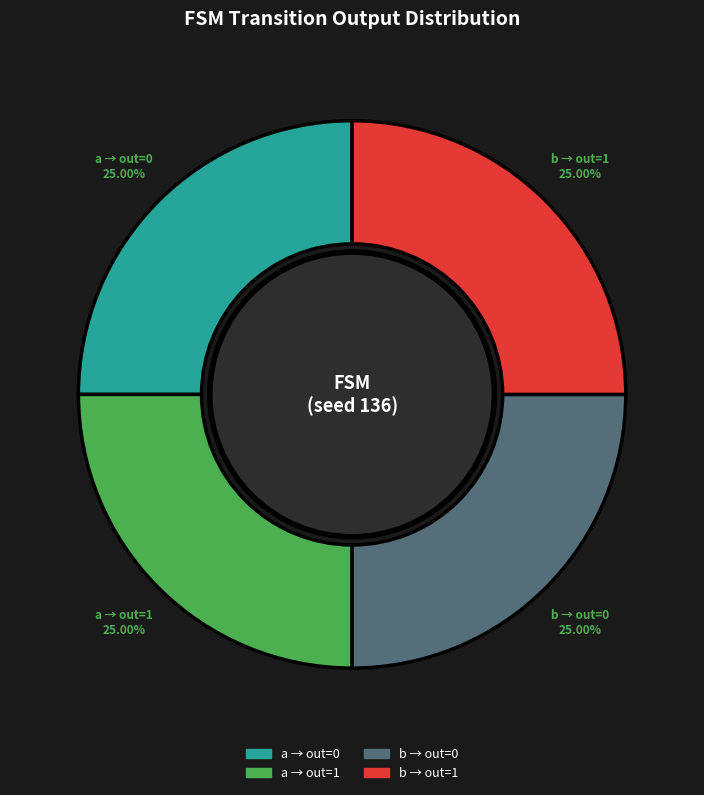

To the nearest percent, what is the average slice percentage?

25%